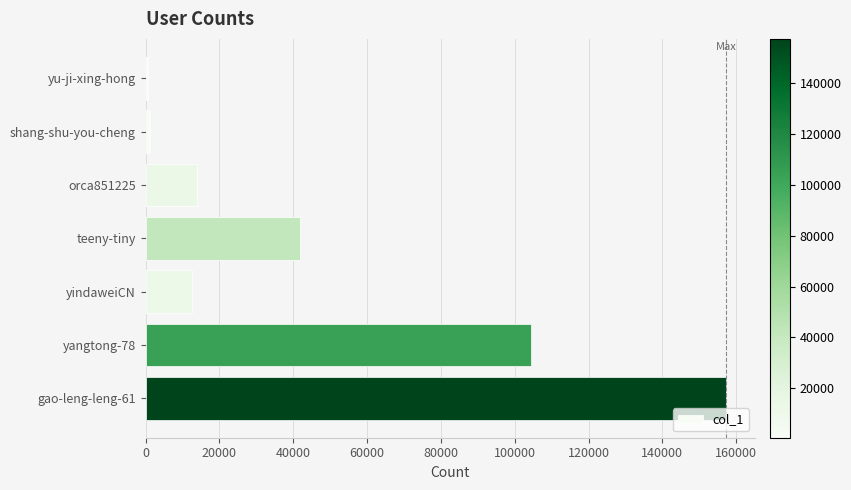

What is the sum of all values?

331897